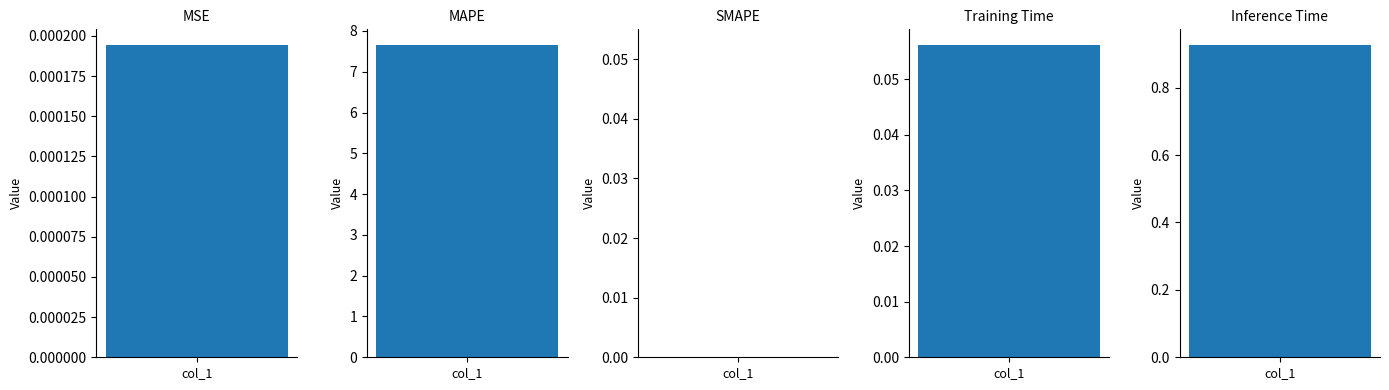

At which label is the value closest to 3?

Inference Time